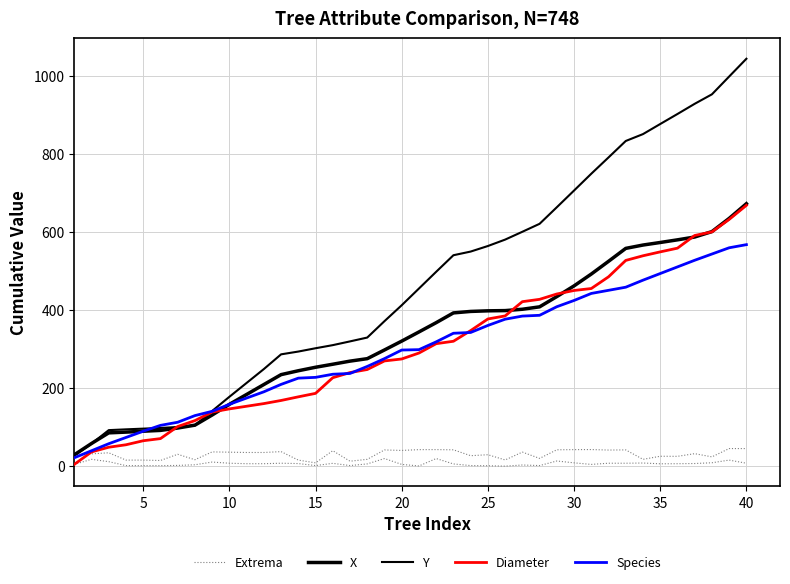

Is this an area chart (filled region under the line)?

No